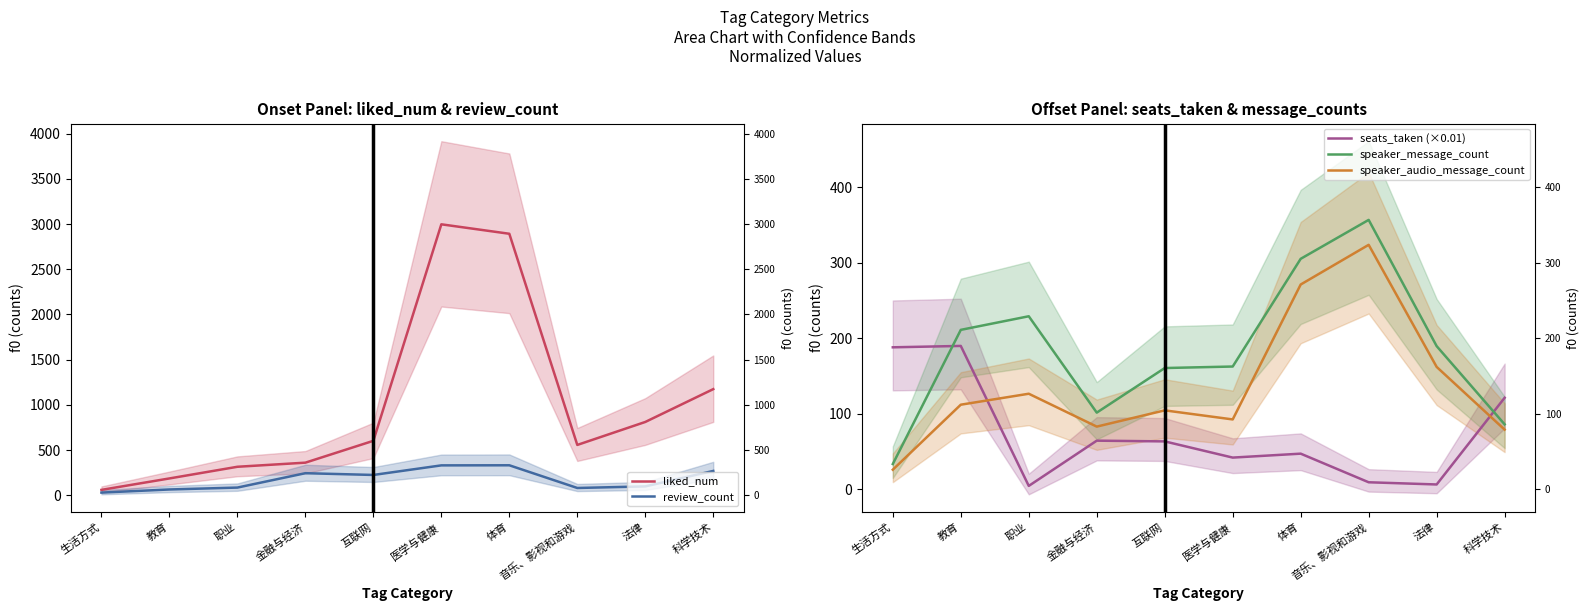

What are all the series names shown in the legend?

liked_num, review_count, seats_taken (×0.01), speaker_message_count, speaker_audio_message_count